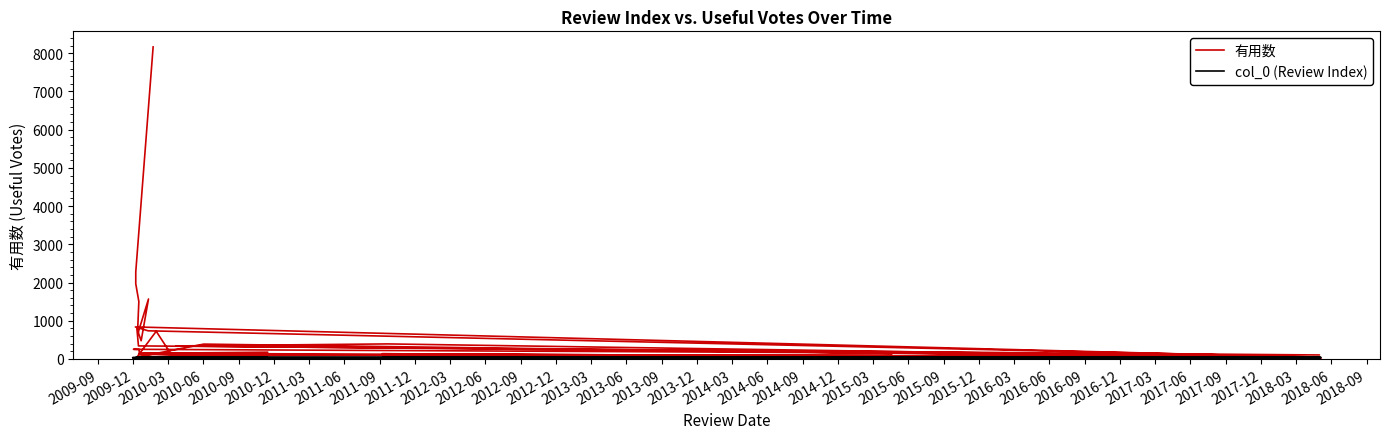

What is the value of the 有用数 point at the 3rd from the left?

1967